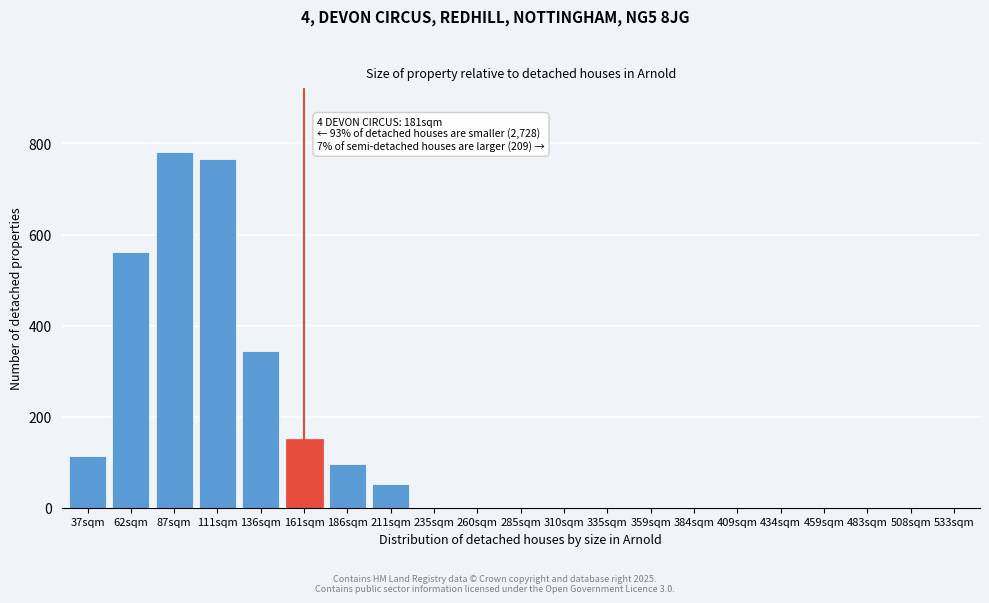

Reading left to right, extract all data points from this chart.

37sqm=113	62sqm=561	87sqm=781	111sqm=766	136sqm=344	161sqm=152	186sqm=96	211sqm=52	235sqm=0	260sqm=0	285sqm=0	310sqm=0	335sqm=0	359sqm=0	384sqm=0	409sqm=0	434sqm=0	459sqm=0	483sqm=0	508sqm=0	533sqm=0